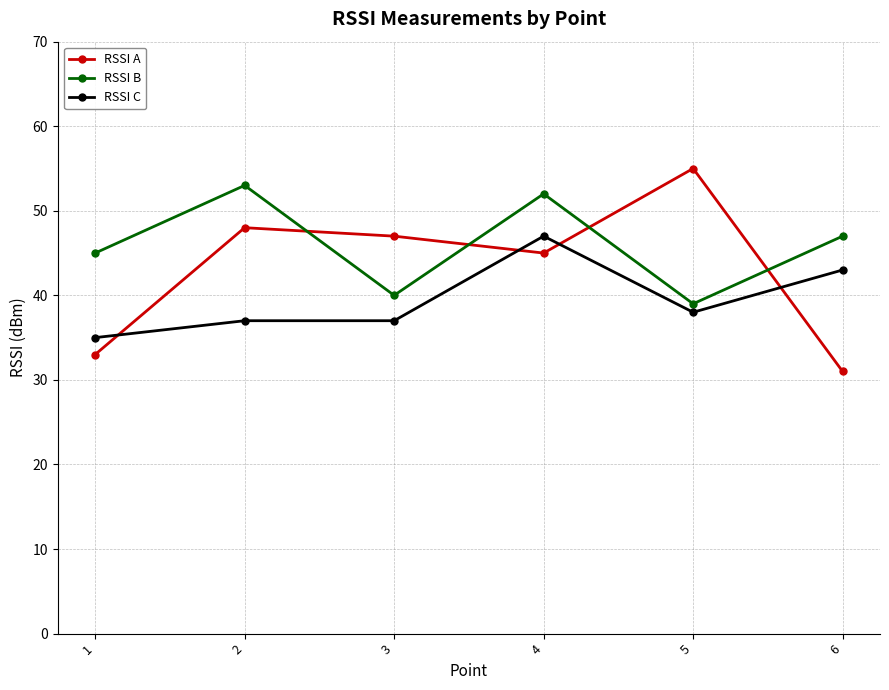

List the series in order of their peak value, lowest first.

RSSI C, RSSI B, RSSI A